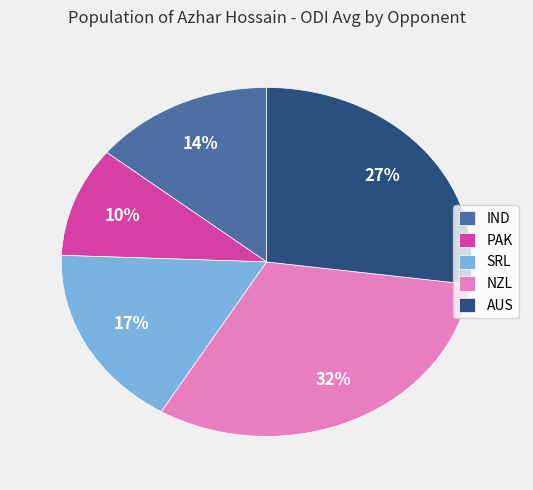

Which has a higher value, PAK or AUS?

AUS